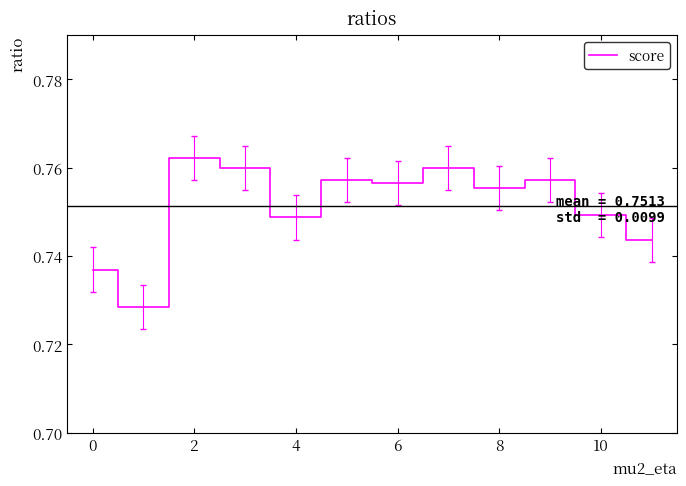

The value at 10 is 0.3. True or false?

False